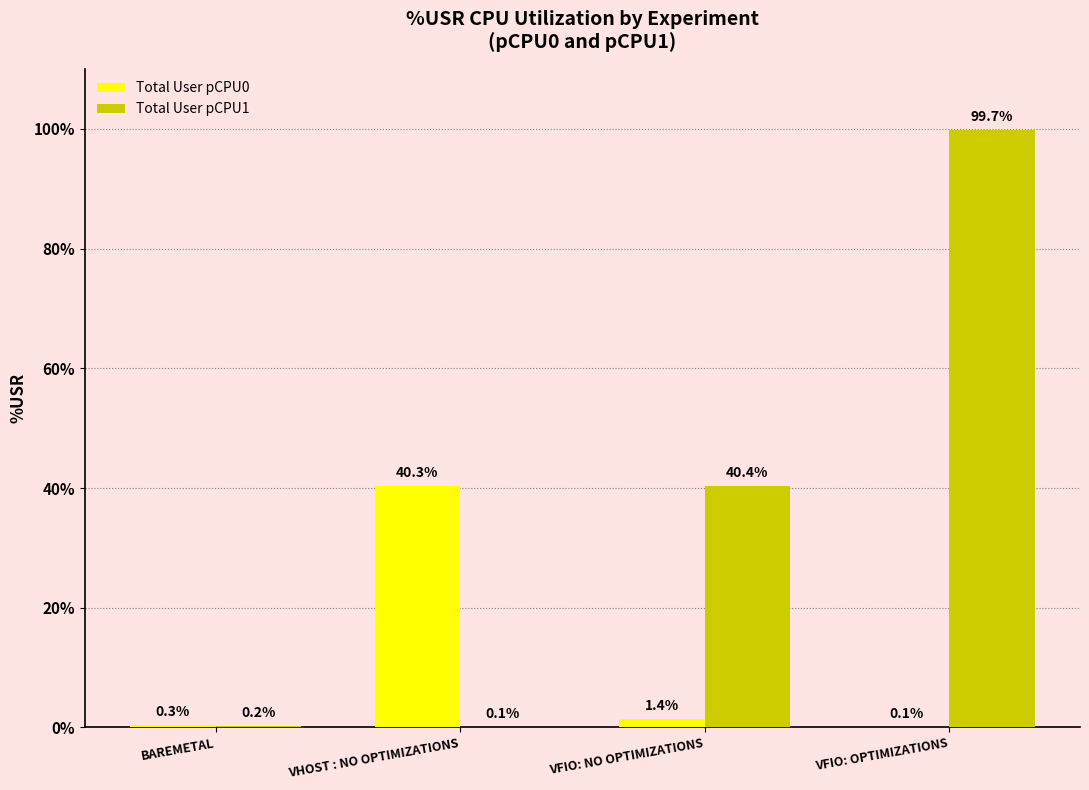

How many groups of bars are there?

4